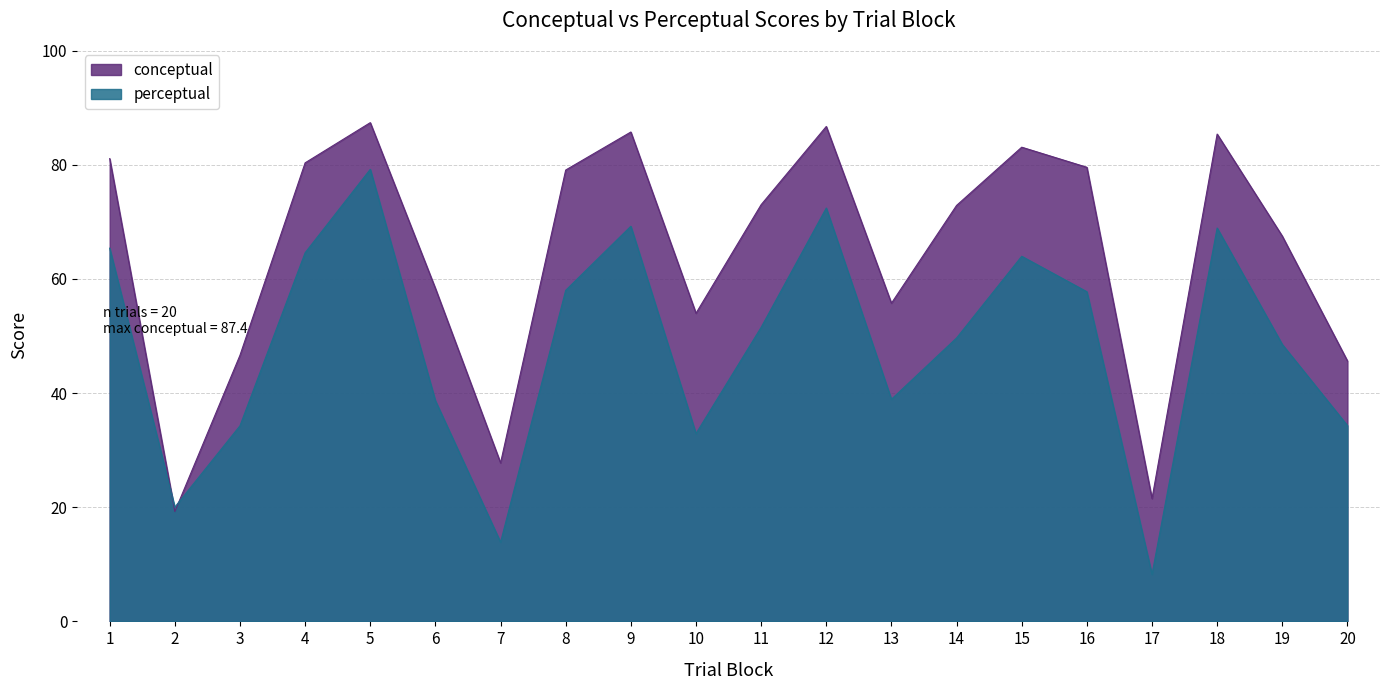

Where is the first local maximum for perceptual?

5